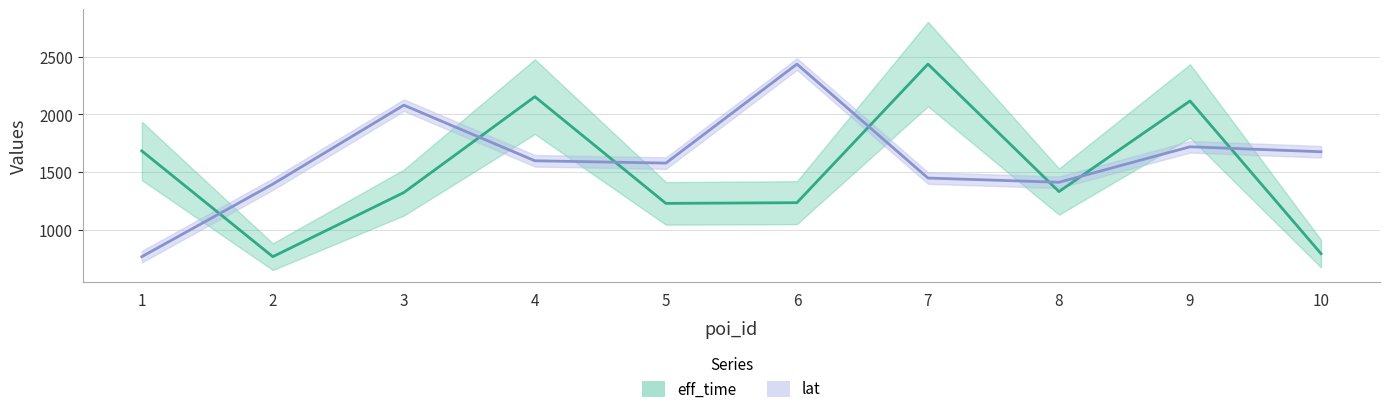

Where do lat and eff_time first cross each other?

1 and 2